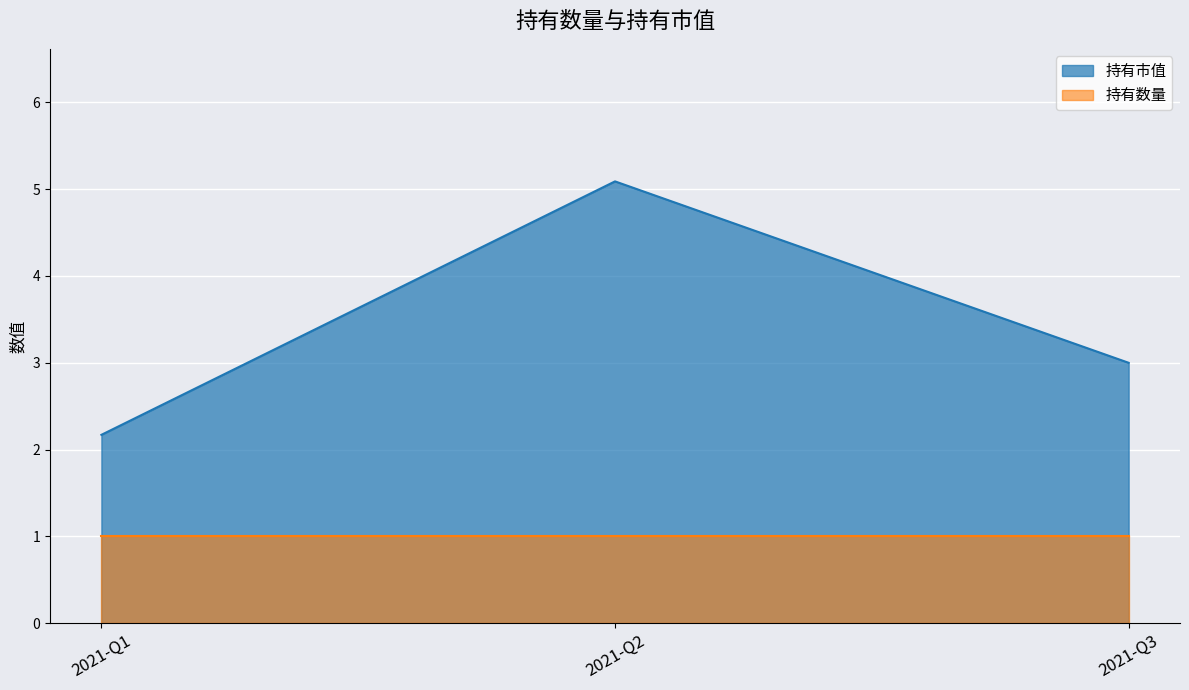

The value of 持有市值 at 2021-Q1 is 3.4. True or false?

False